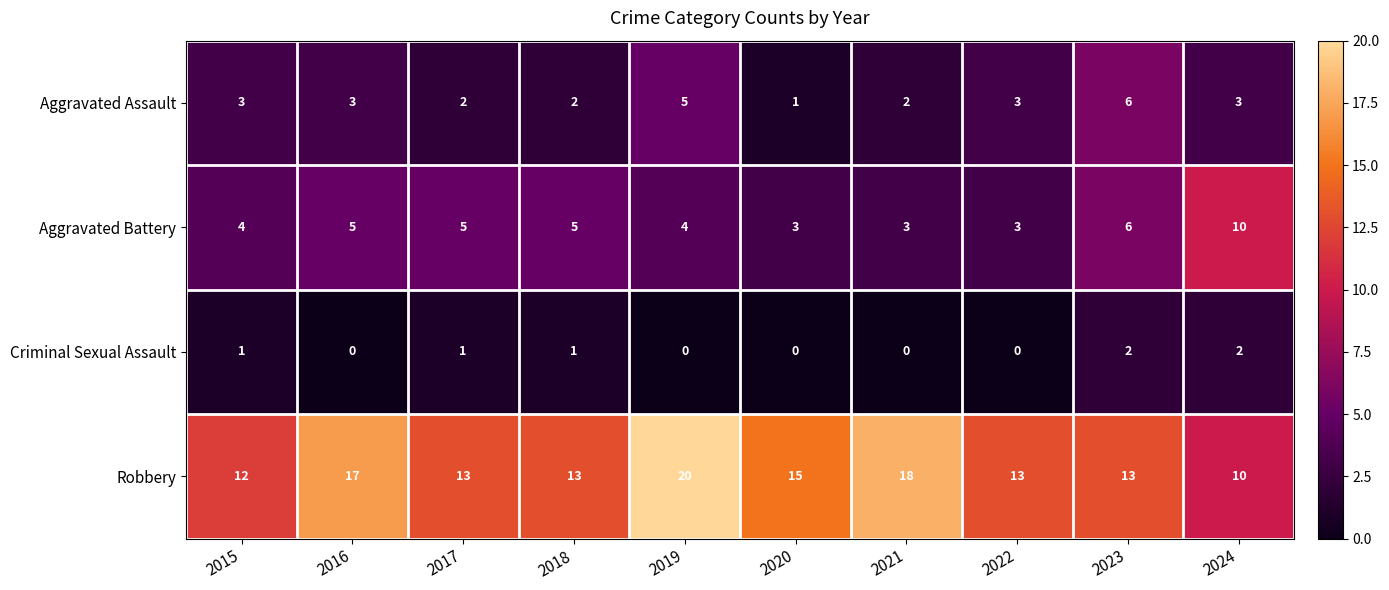

List the series in order of their peak value, lowest first.

Criminal Sexual Assault, Aggravated Assault, Aggravated Battery, Robbery